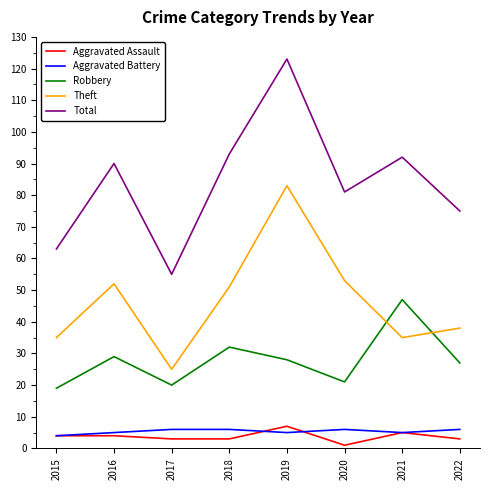

What value does the Aggravated Battery series have at 2022?

6